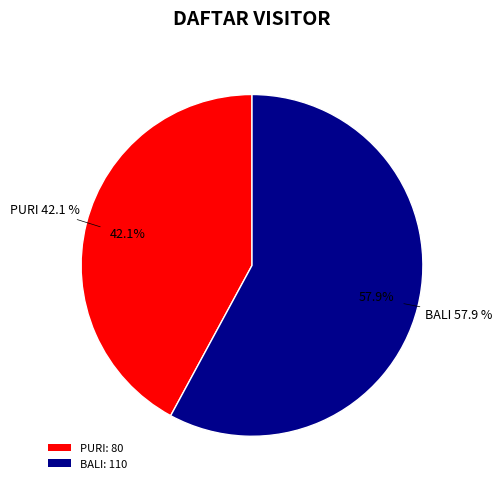

How many segments does this pie chart have?

2